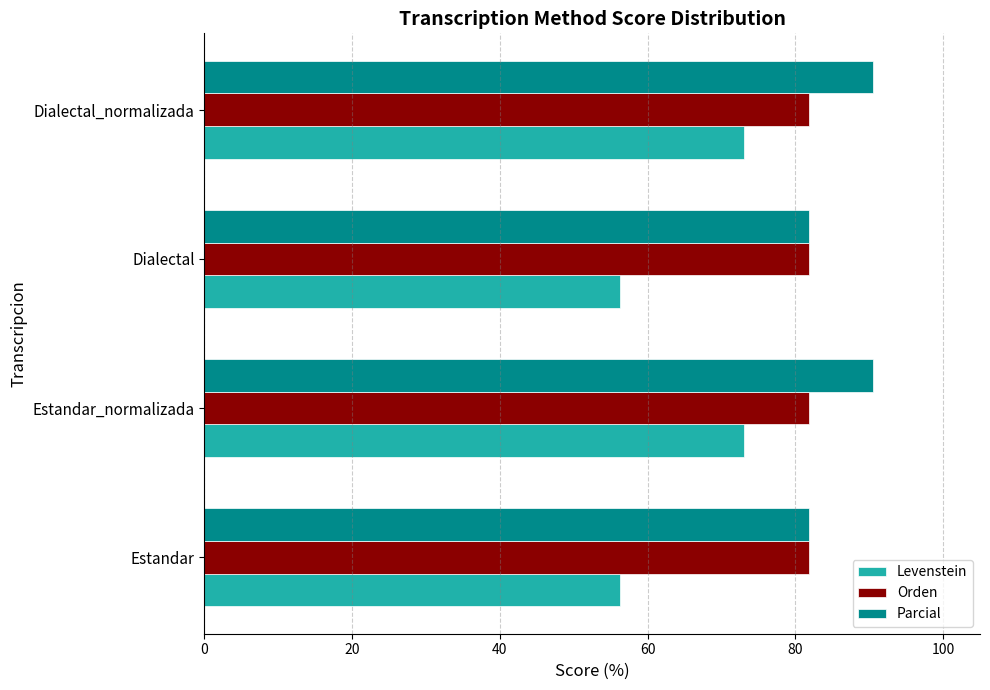

At how many categories does at least one series exceed 75?

4